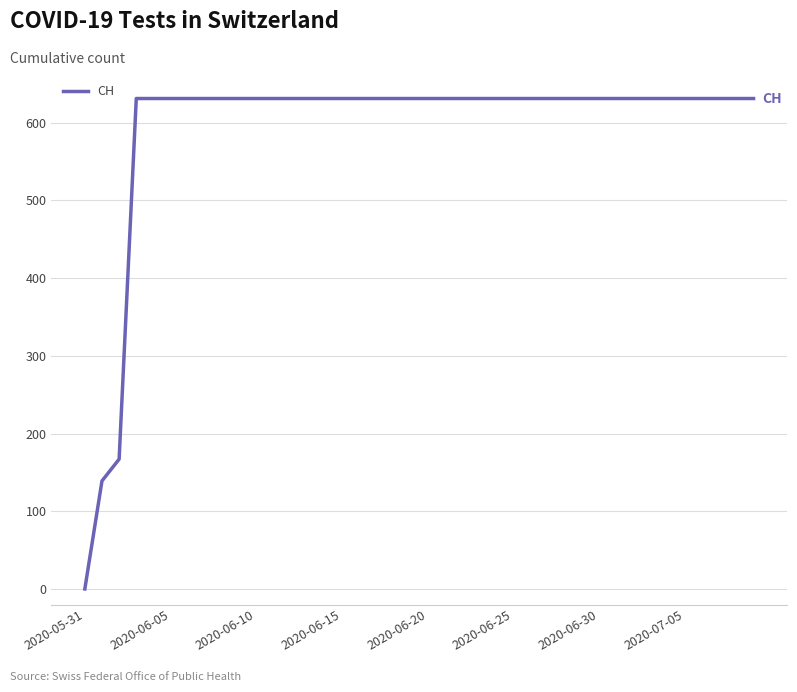

Reading left to right, list all the values displayed in this chart.

0	139	167	631	631	631	631	631	631	631	631	631	631	631	631	631	631	631	631	631	631	631	631	631	631	631	631	631	631	631	631	631	631	631	631	631	631	631	631	631